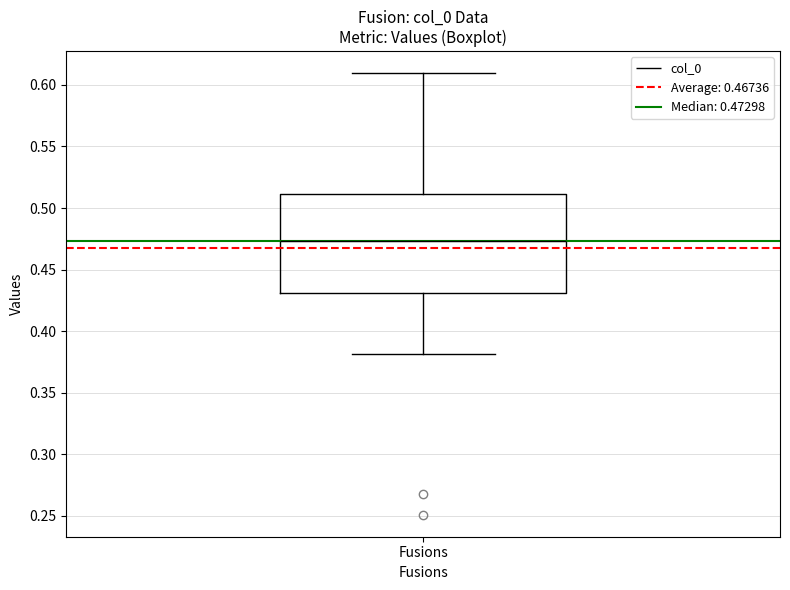

Read this box plot against the y-axis: the position of the median line, the range covered by the box, and the ends of both whiskers. The values are not printed on the chart, so give them approximately, as read against the axis.

median 0.475, box 0.430 to 0.510, whiskers 0.380 to 0.610